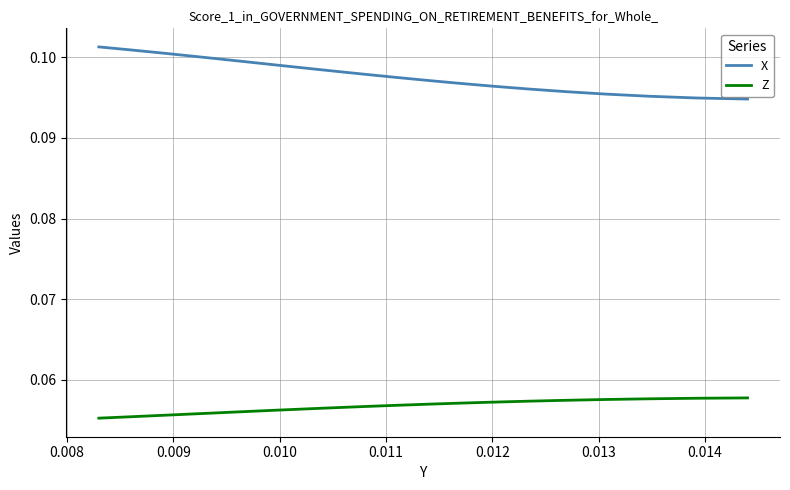

Which series has the widest spread of values?

X